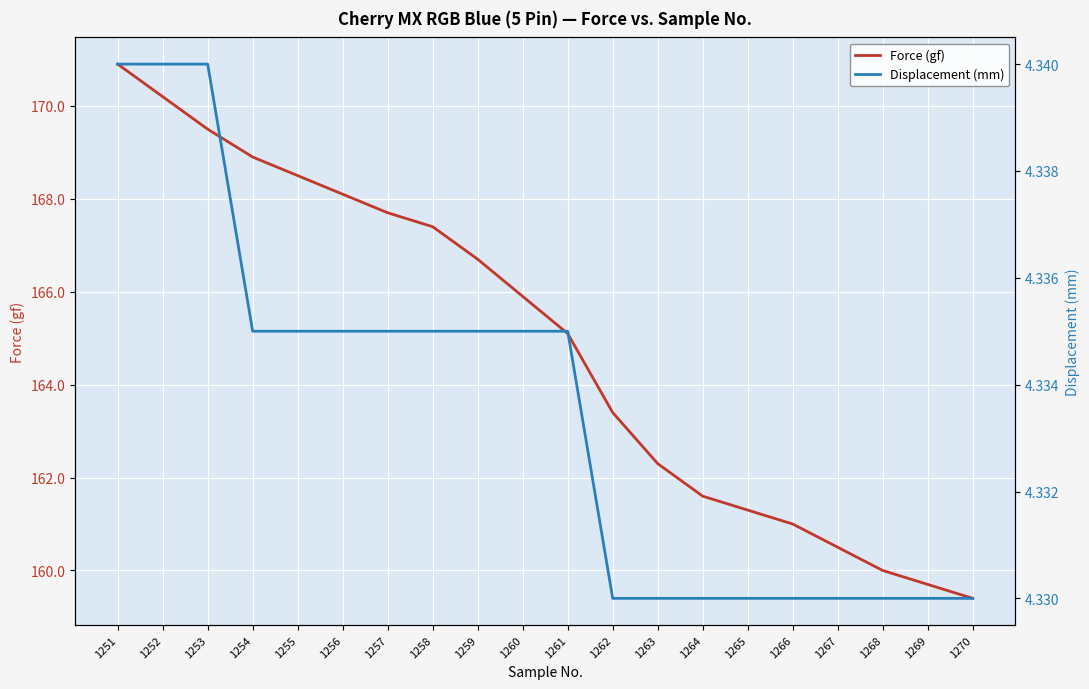

The value of Force (gf) at 1259 is 166.7. True or false?

True